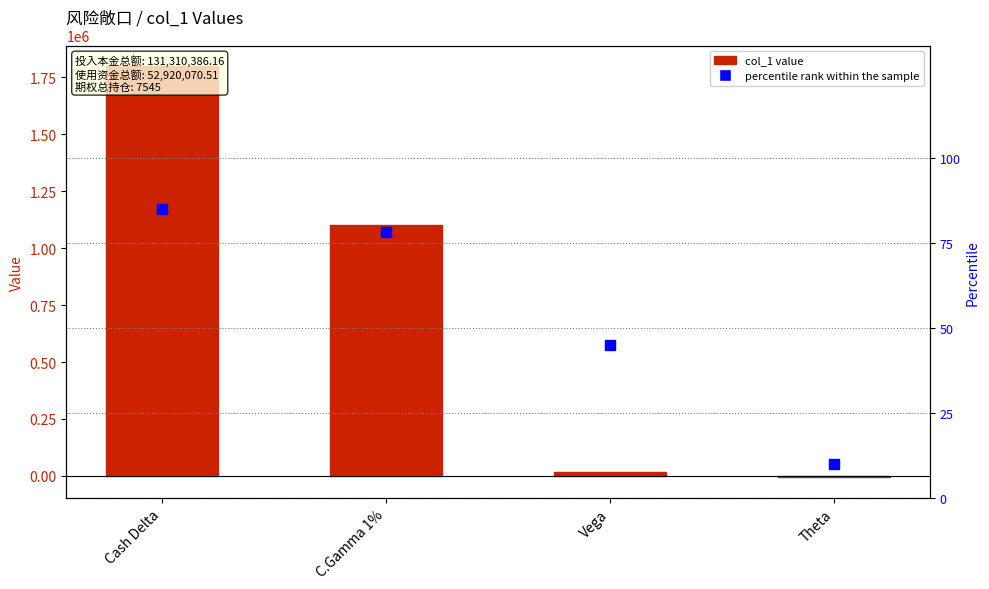

At how many categories does at least one series exceed 188043?

2